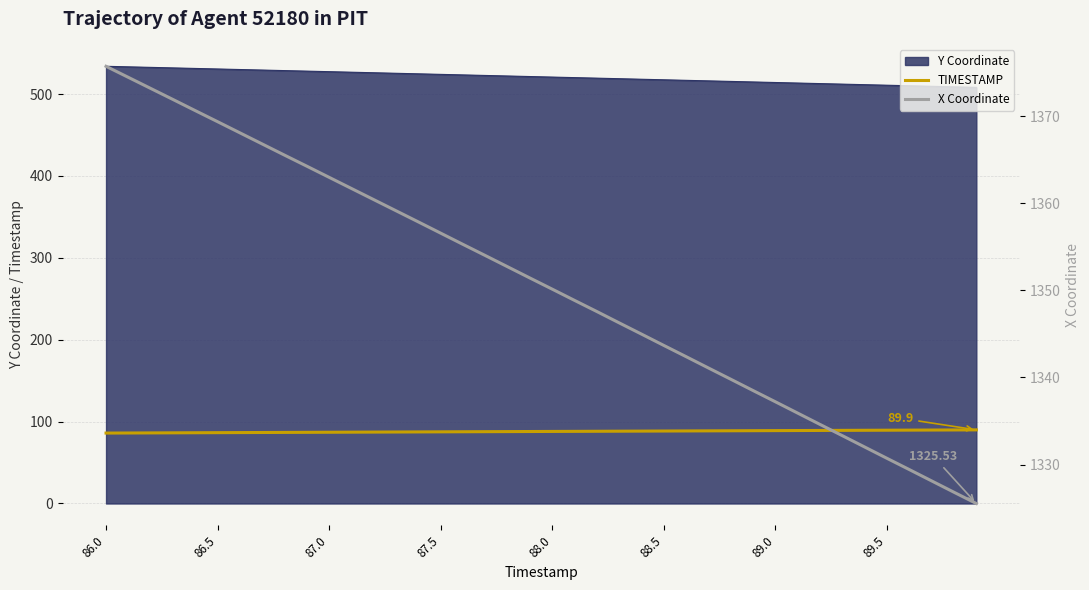

What is the maximum value for TIMESTAMP?

89.9